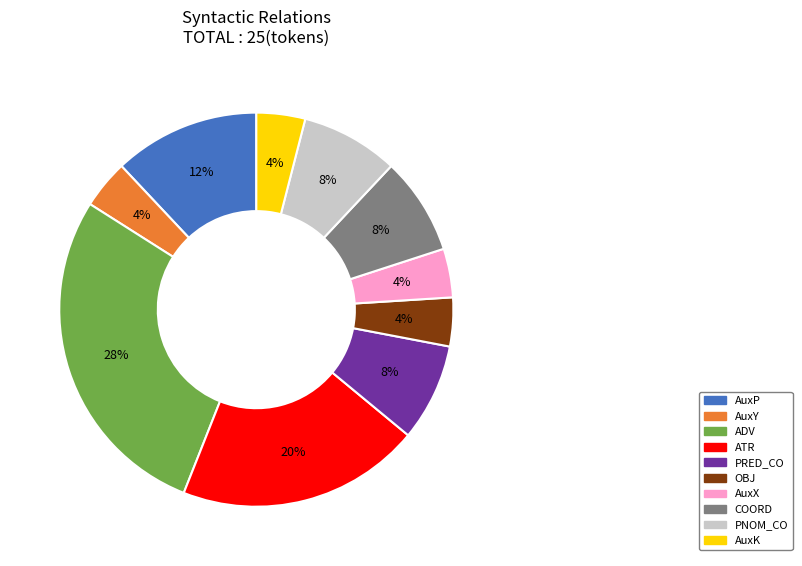

Which category has the biggest portion of the pie?

ADV